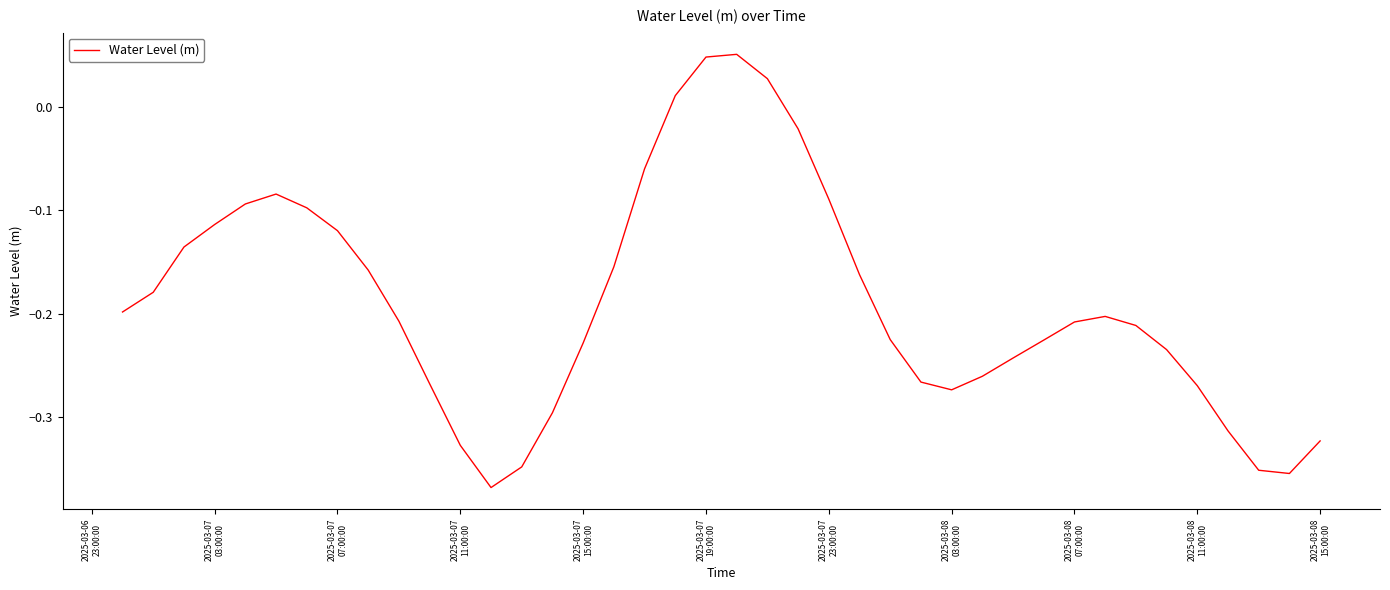

What is the difference between the maximum and minimum values?

0.4